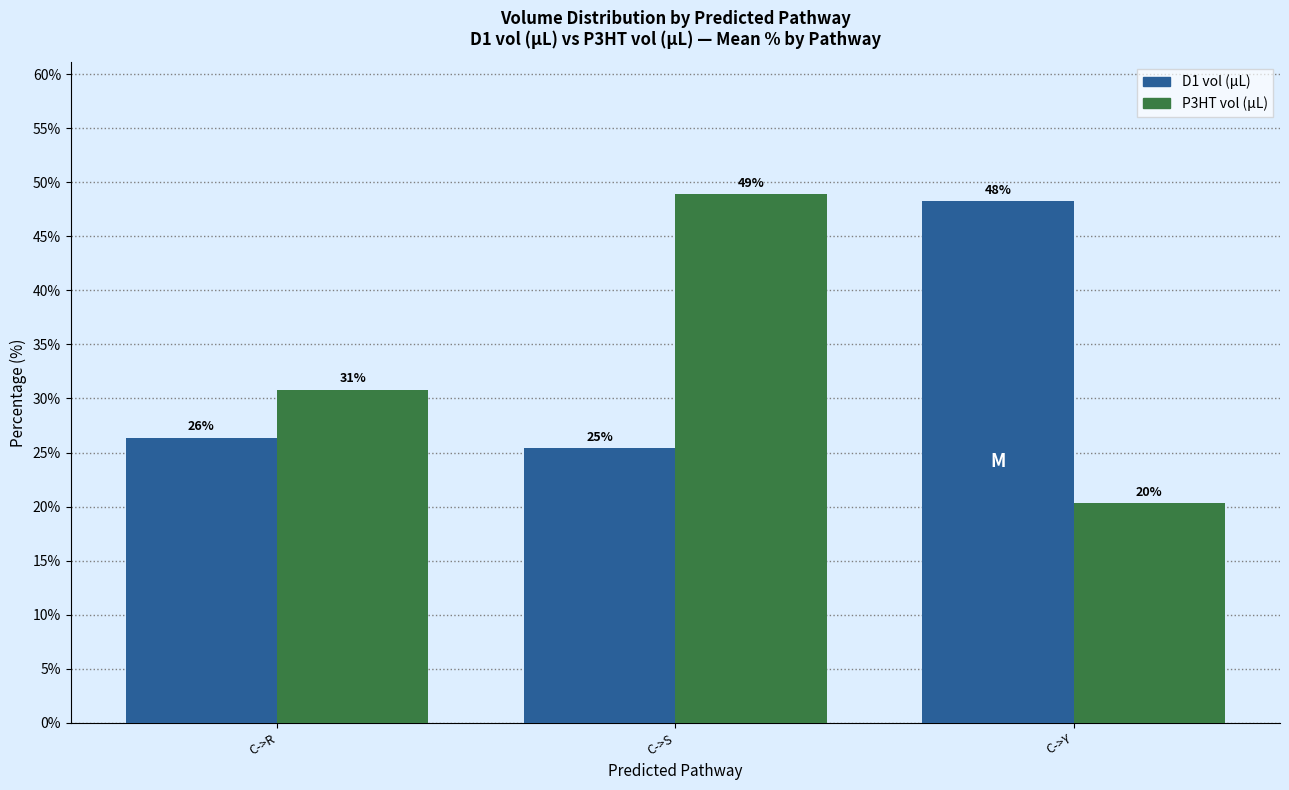

True or false: P3HT vol (µL) has a value of 13.8 at C->R.

False